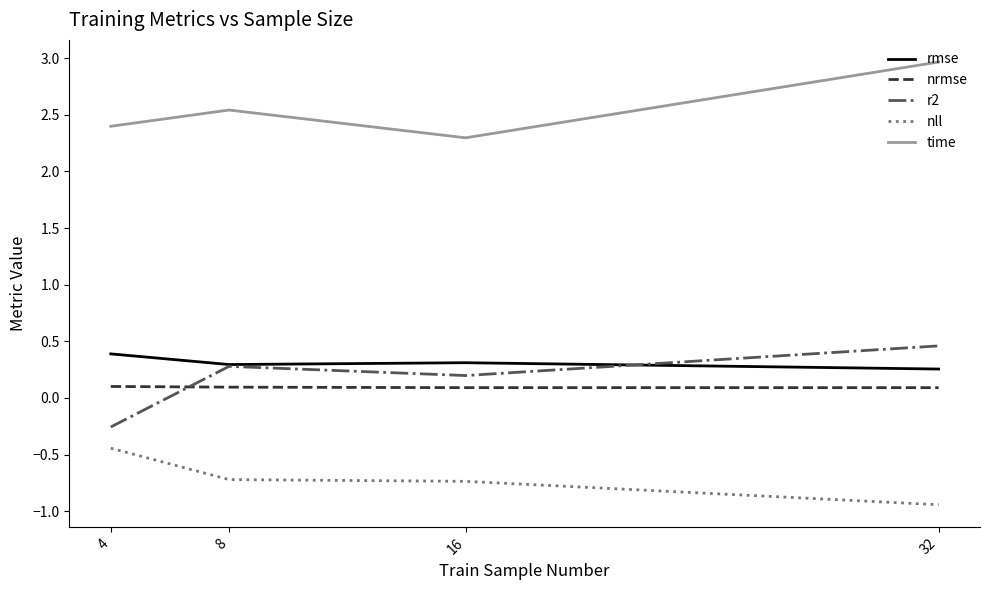

The nrmse series shows 0.1 at 32. True or false?

True